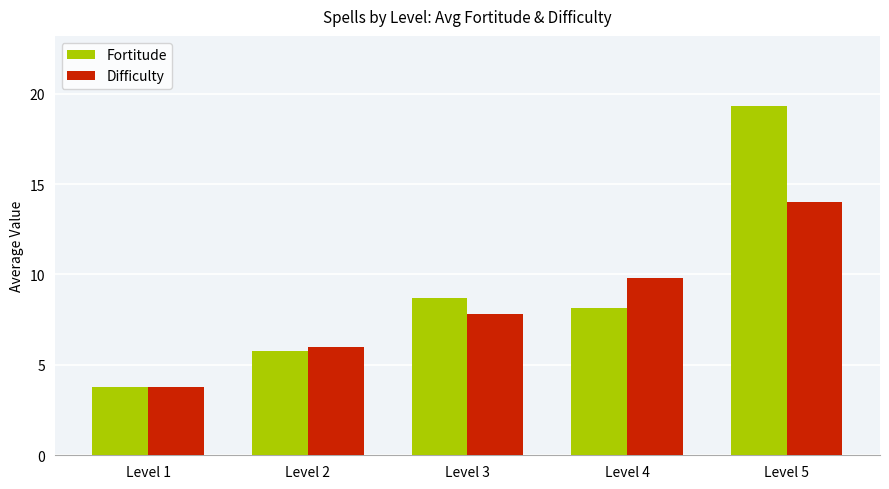

What is the difference between the highest and lowest values at Level 3?

0.9